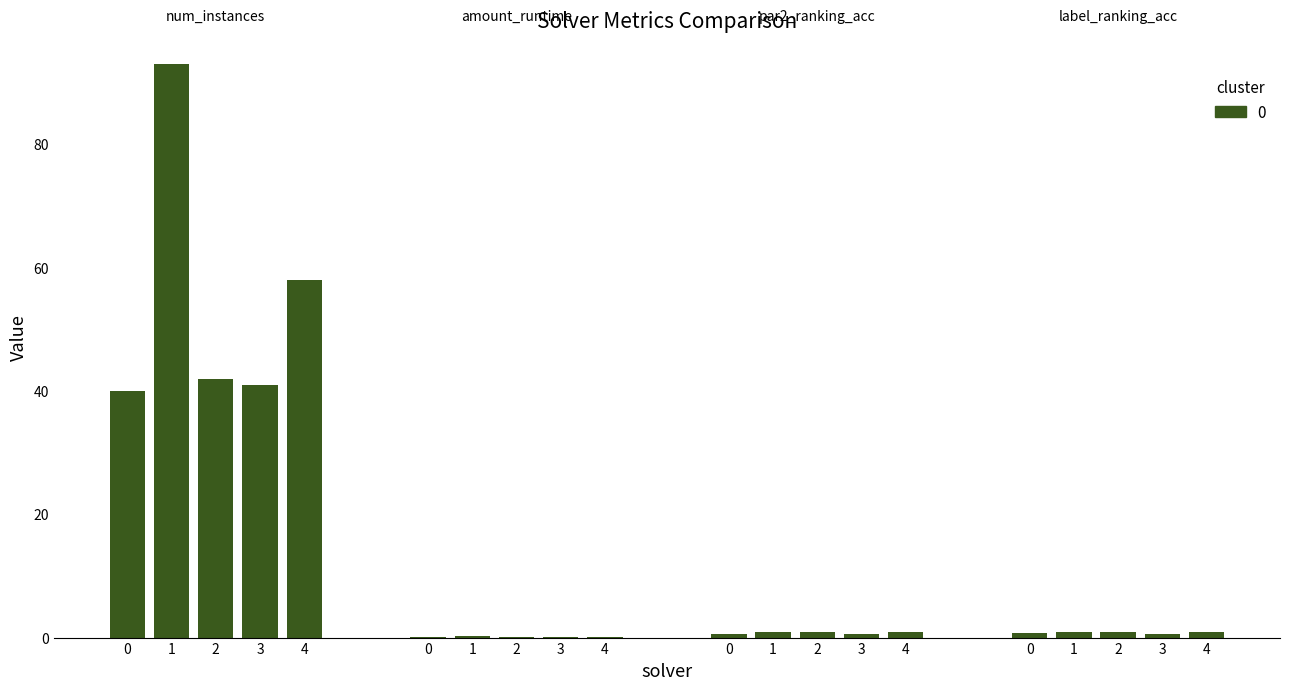

How many bars are there in each group?

4